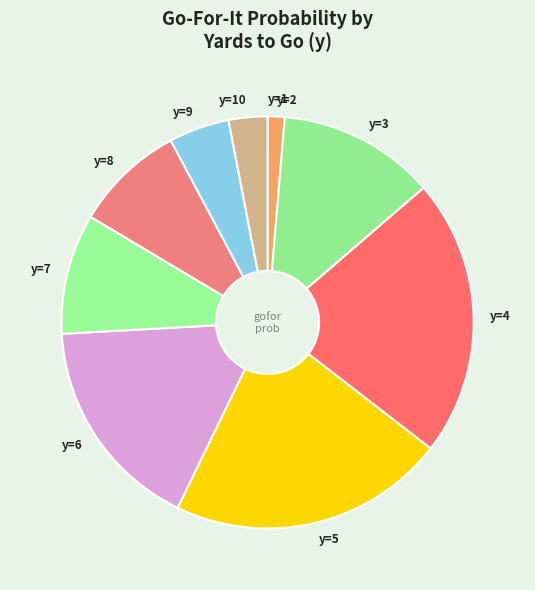

True or false: y=3 accounts for 1% of the total.

False